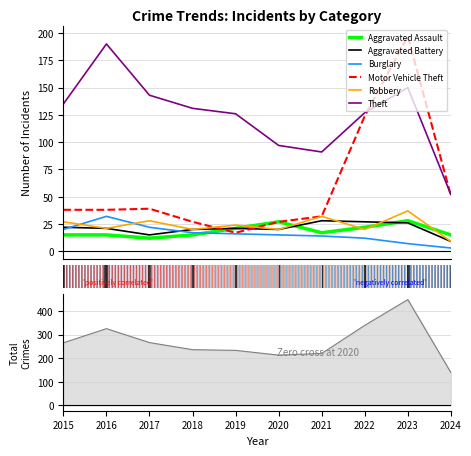

At 2021, list the series in order from largest to smallest.

Theft, Motor Vehicle Theft, Robbery, Aggravated Battery, Aggravated Assault, Burglary